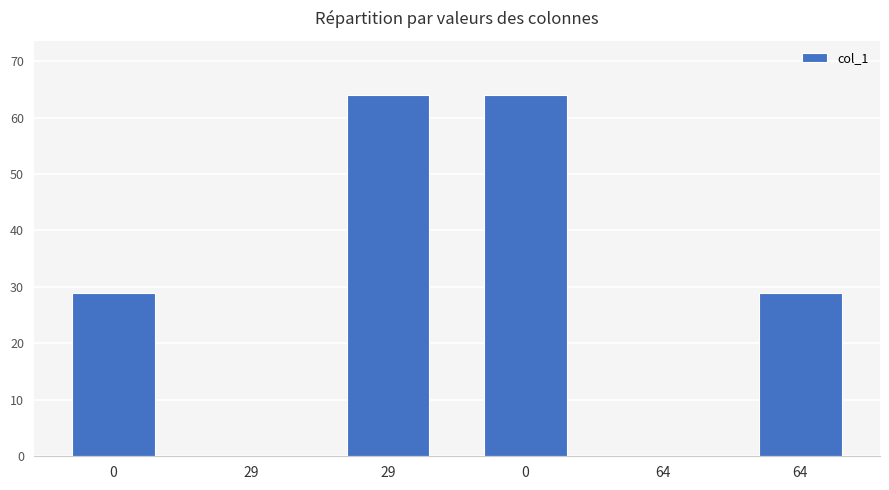

How many distinct data groups are displayed?

1